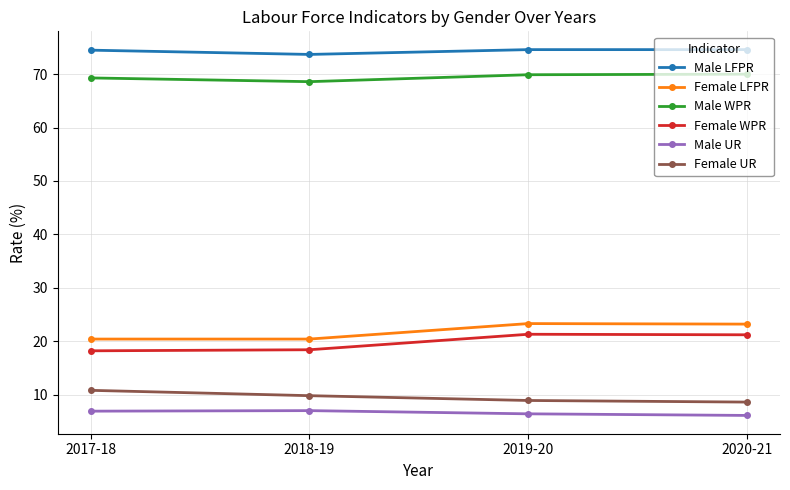

True or false: Female WPR has more than 1 points higher than both neighbors.

False